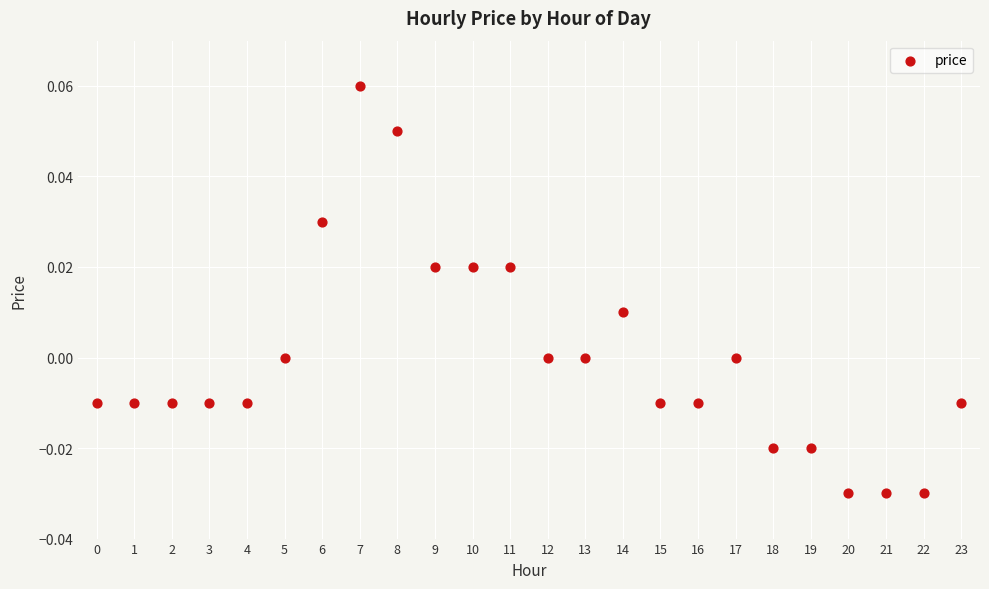

How many data points are displayed?

24